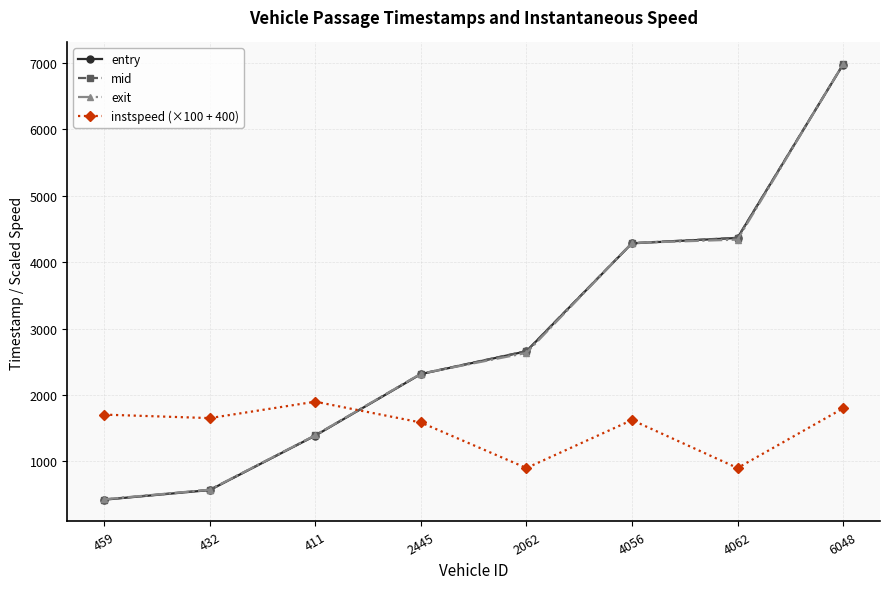

Is this an area chart (filled region under the line)?

No